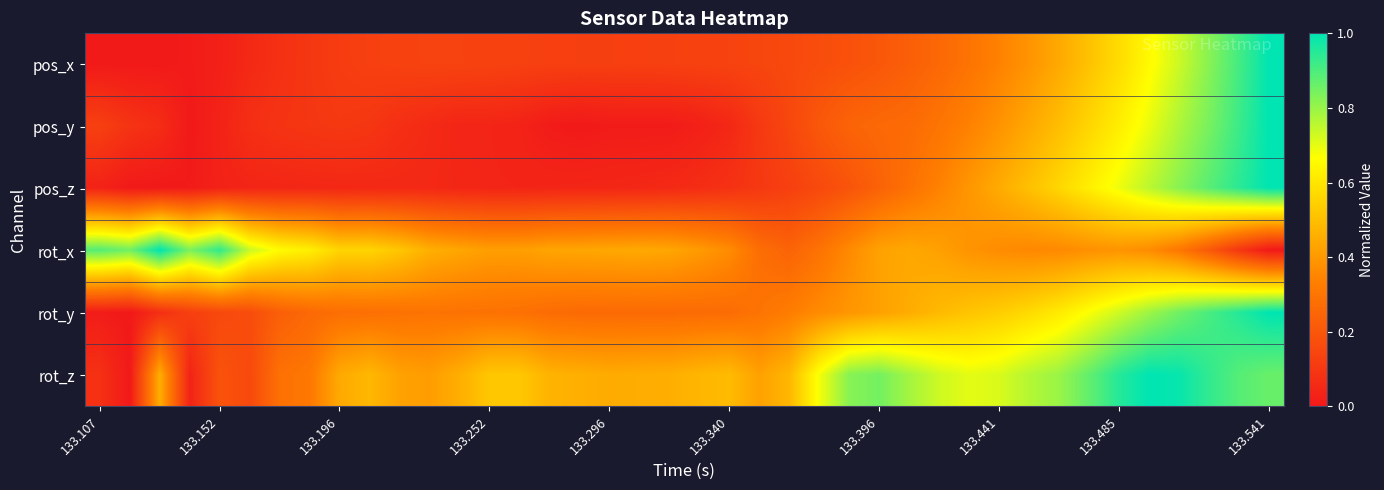

Reading right to left, list all the values displayed in this chart.

pos_x: 1.0	0.9	0.8	0.7	0.7	0.6	0.5	0.4	0.4	0.3	0.3	0.3	0.2	0.2	0.2	0.2	0.2	0.1	0.1	0.1	0.1	0.1	0.1	0.1	0.1	0.1	0.1	0.1	0.1	0.1	0.1	0.1	0.1	0.1	0.1	0.0	0.0	0.0	0.0	0.0
pos_y: 1.0	0.9	0.8	0.8	0.7	0.6	0.6	0.5	0.4	0.4	0.3	0.3	0.3	0.3	0.2	0.2	0.1	0.1	0.0	0.0	0.0	0.0	0.0	0.0	0.0	0.0	0.0	0.0	0.1	0.1	0.1	0.1	0.1	0.1	0.1	0.0	0.0	0.1	0.1	0.1
pos_z: 1.0	0.9	0.9	0.8	0.8	0.7	0.6	0.6	0.5	0.4	0.4	0.3	0.3	0.2	0.2	0.2	0.1	0.1	0.1	0.1	0.1	0.0	0.0	0.0	0.0	0.0	0.0	0.0	0.1	0.1	0.0	0.0	0.0	0.0	0.0	0.0	0.0	0.0	0.0	0.0
rot_x: 0.0	0.1	0.2	0.3	0.4	0.4	0.4	0.4	0.4	0.4	0.4	0.4	0.4	0.4	0.4	0.3	0.2	0.3	0.4	0.4	0.4	0.4	0.4	0.4	0.4	0.4	0.4	0.4	0.5	0.5	0.6	0.6	0.6	0.7	0.7	0.9	0.8	1.0	0.9	0.9
rot_y: 1.0	1.0	0.9	0.9	0.8	0.7	0.7	0.6	0.6	0.5	0.5	0.5	0.5	0.4	0.4	0.4	0.3	0.3	0.3	0.3	0.3	0.3	0.3	0.3	0.3	0.3	0.3	0.3	0.3	0.3	0.3	0.3	0.3	0.2	0.2	0.2	0.1	0.1	0.0	0.0
rot_z: 0.9	0.9	0.9	1.0	1.0	1.0	0.9	0.8	0.8	0.7	0.7	0.7	0.8	0.8	0.8	0.7	0.5	0.4	0.5	0.5	0.5	0.5	0.4	0.5	0.5	0.5	0.5	0.5	0.4	0.4	0.5	0.4	0.3	0.3	0.2	0.2	0.0	0.5	0.0	0.1